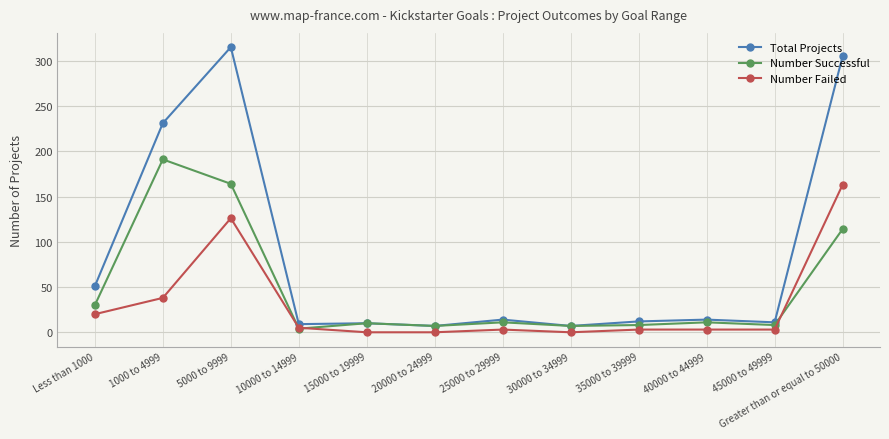

In Number Successful, how many points are higher than both neighbors (excluding endpoints)?

4